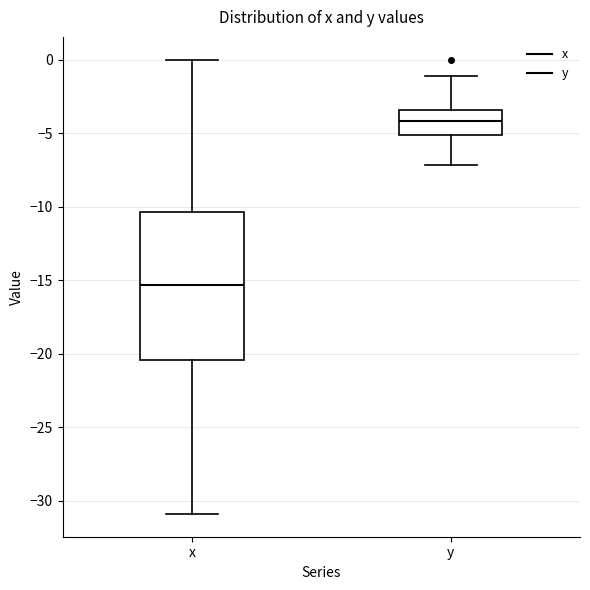

Where does the median line of the box for x sit on the y-axis? The values are not printed on the chart, so give them approximately, as read against the axis.

-15.5